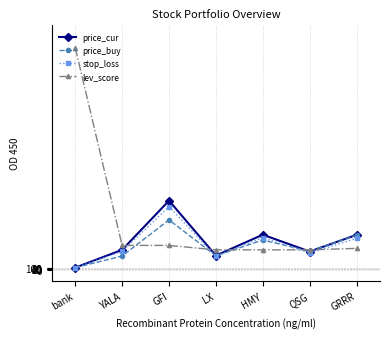

At which category does the chart reach its minimum across all series?

bank